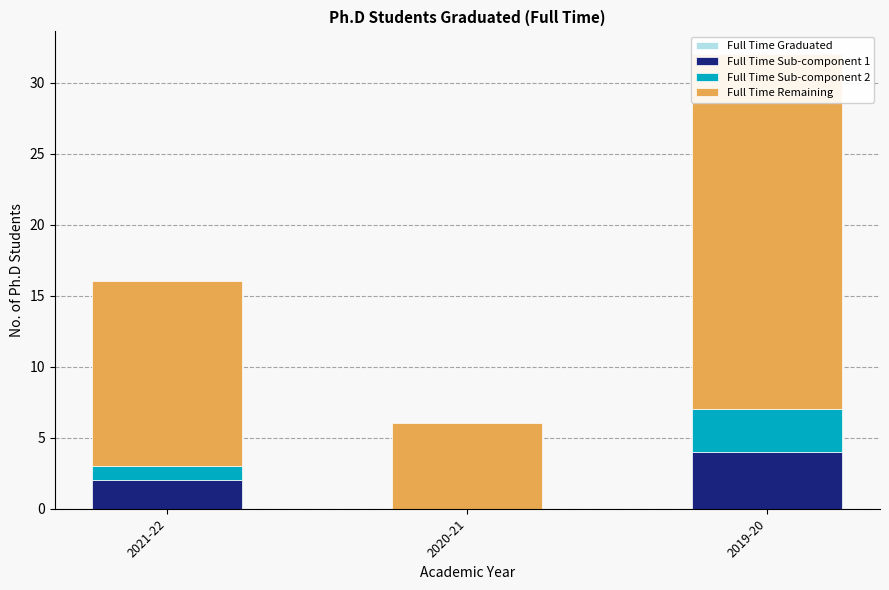

At which label is Full Time Remaining closest to 15?

2021-22